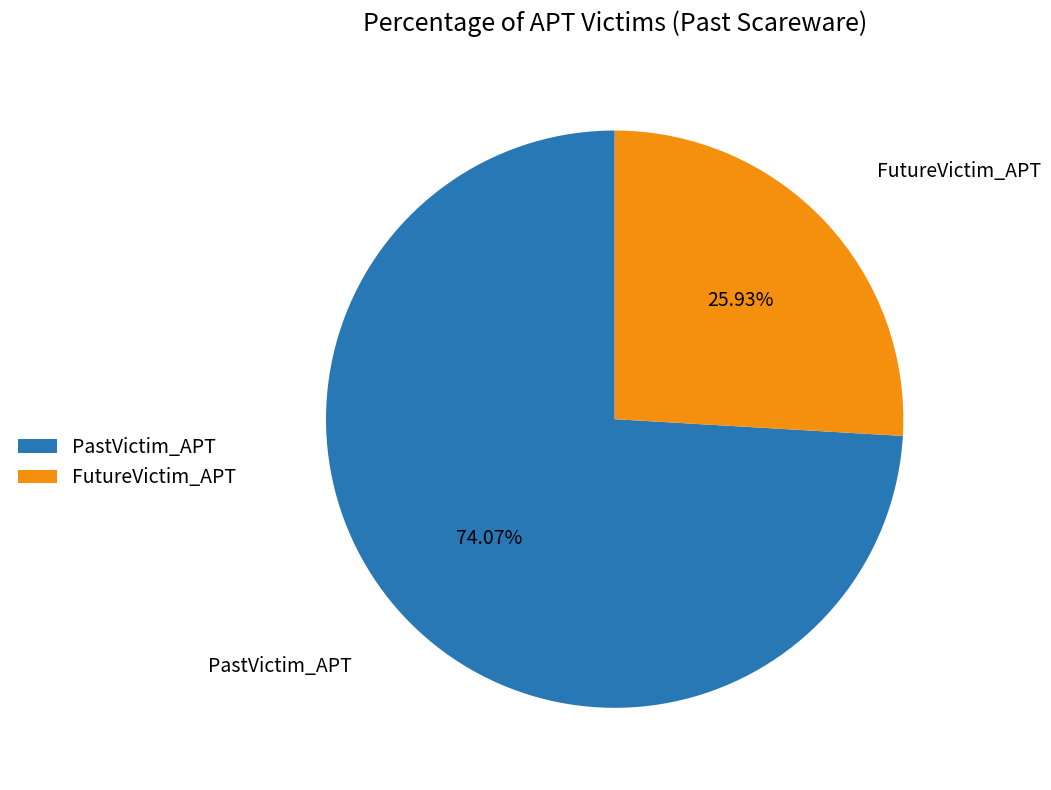

Rank the categories by value from lowest to highest.

FutureVictim_APT, PastVictim_APT